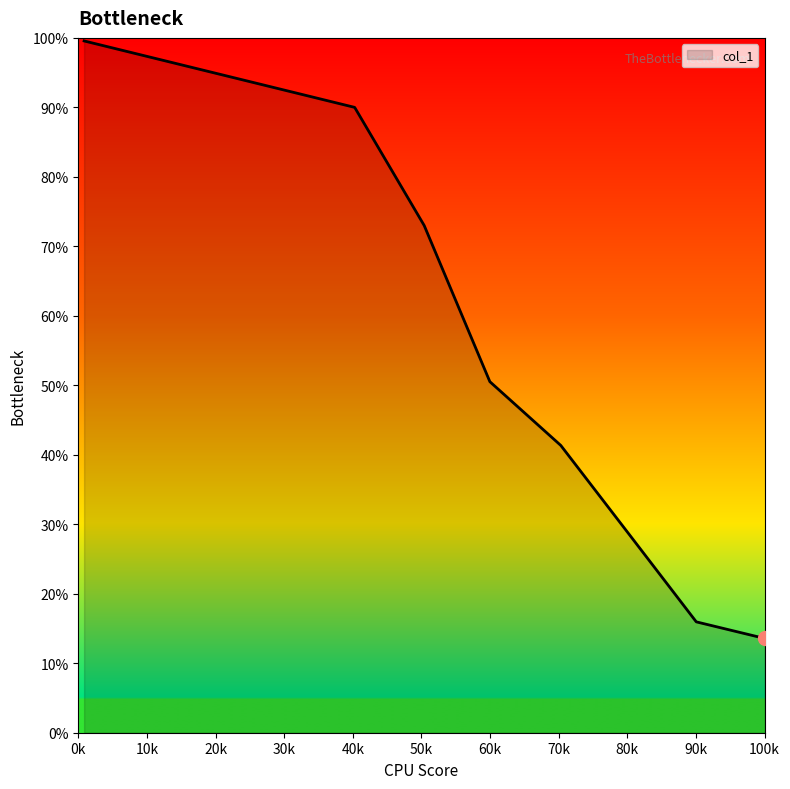

True or false: the data has more than 0 interior local peaks.

False